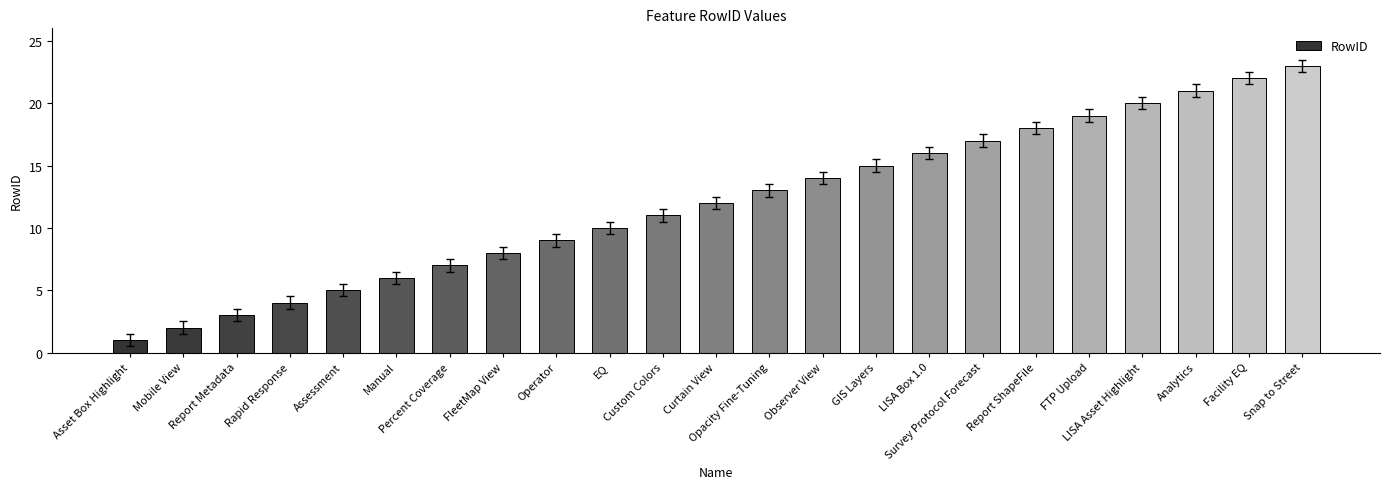

What is the change in value from Operator to LISA Box 1.0?

+7